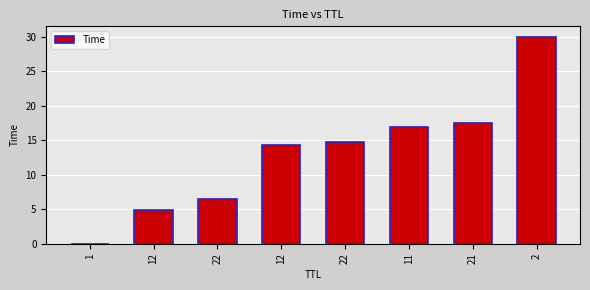

The value at 1 is 0.0. True or false?

True